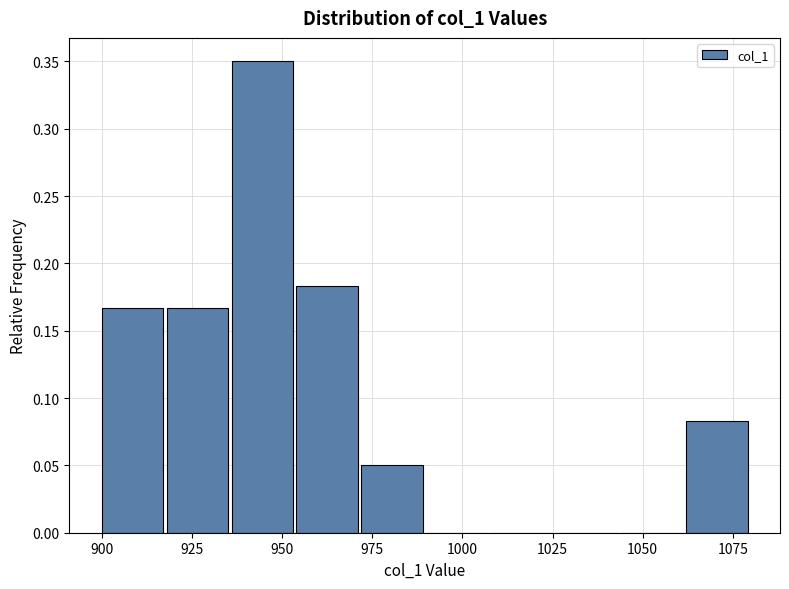

Around what value on the x-axis is the tallest bar? Give the approximate position of its centre, as read against the axis.

945